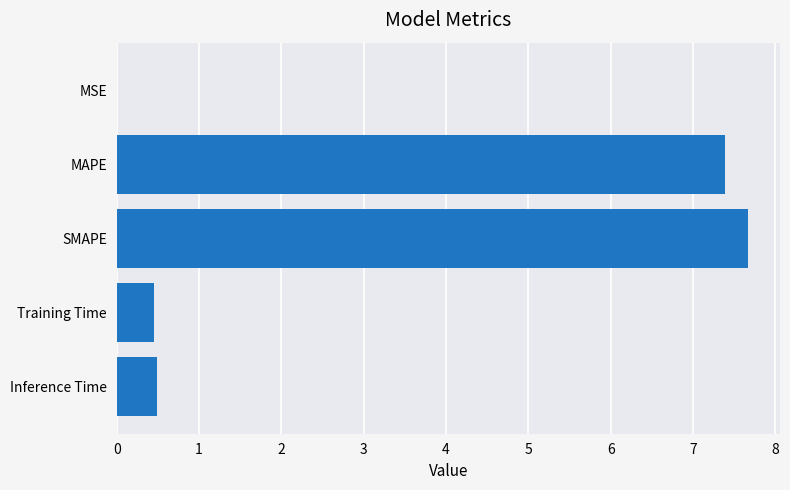

The value at MAPE is 7.4. True or false?

True